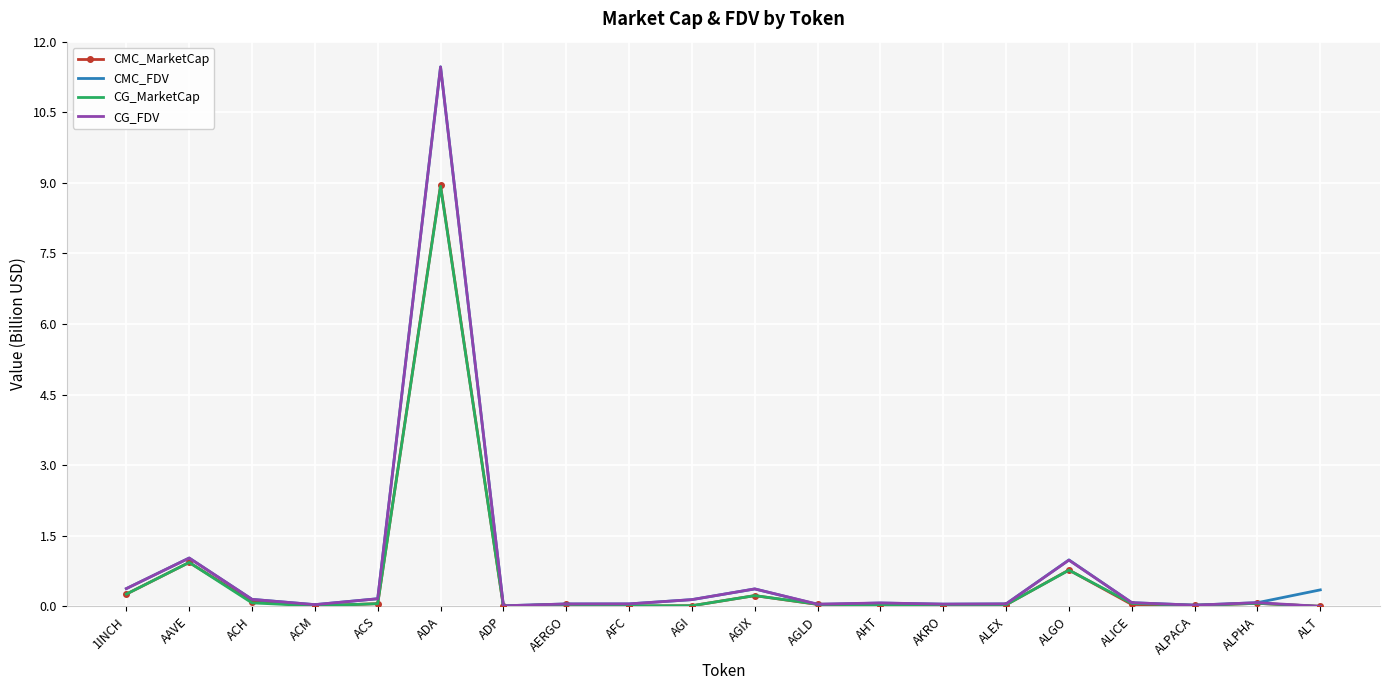

How many series are shown in this chart?

4